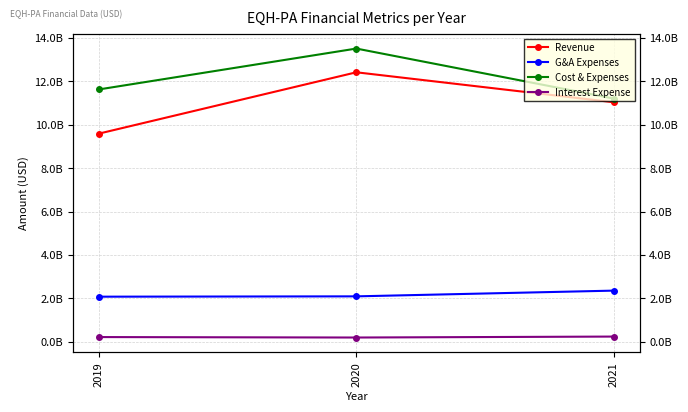

The Cost & Expenses series shows 13508000000 at 2020. True or false?

True